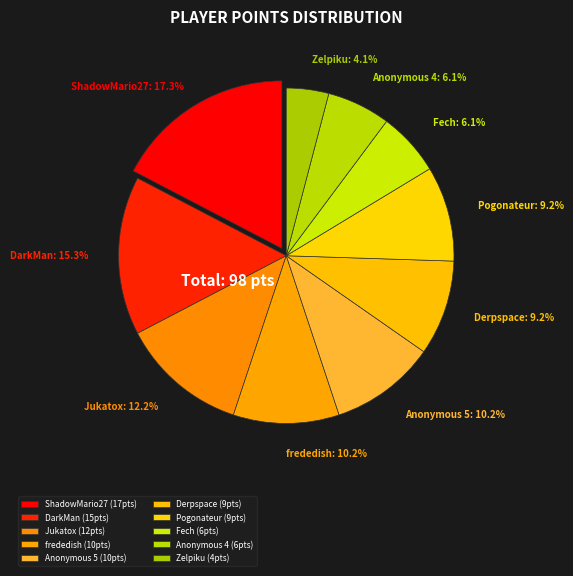

Between Anonymous 5 and Pogonateur, which is larger?

Anonymous 5